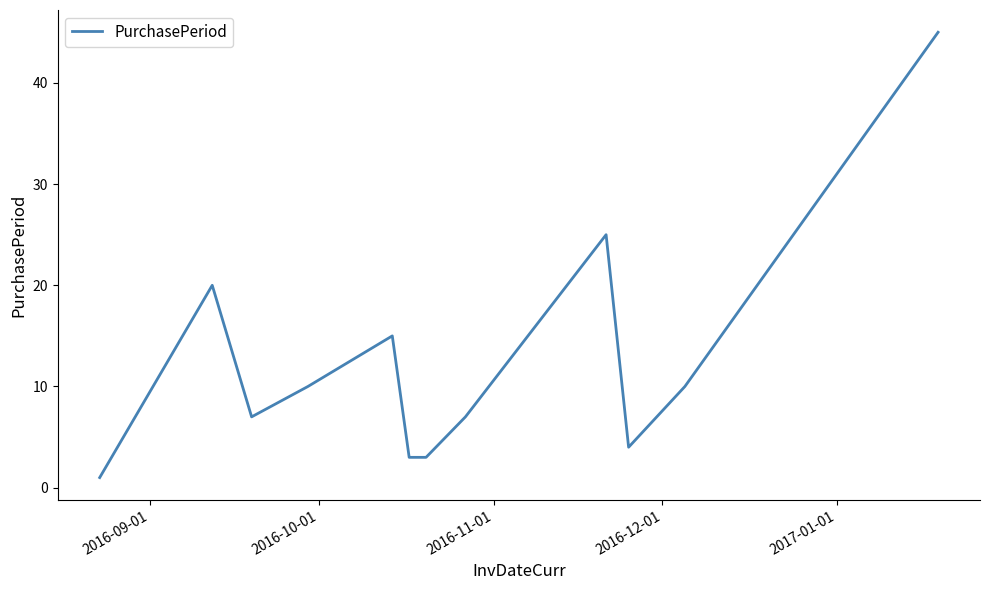

True or false: there are more than 0 points higher than both neighbors.

True